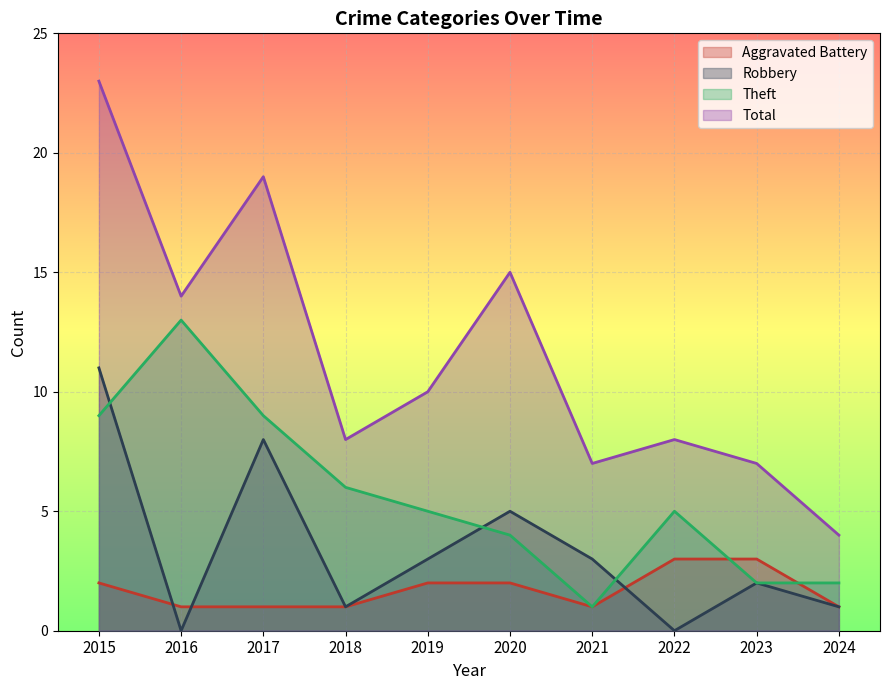

Reading right to left, transcribe all the data shown in this chart.

Aggravated Battery: 1	3	3	1	2	2	1	1	1	2
Robbery: 1	2	0	3	5	3	1	8	0	11
Theft: 2	2	5	1	4	5	6	9	13	9
Total: 4	7	8	7	15	10	8	19	14	23